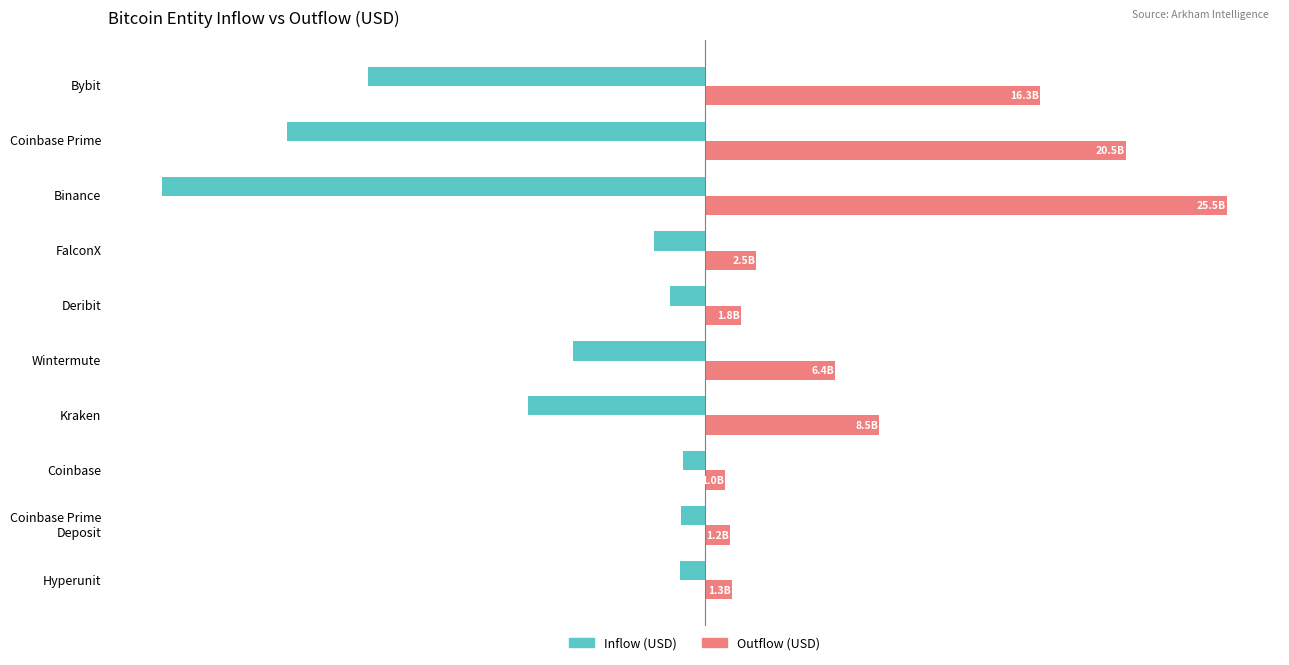

Reading right to left, extract all data points from this chart.

Inflow (USD): -16.4	-20.4	-26.5	-2.5	-1.7	-6.4	-8.6	-1.1	-1.1	-1.2
Outflow (USD): 16.3	20.5	25.5	2.5	1.8	6.4	8.5	1.0	1.2	1.3